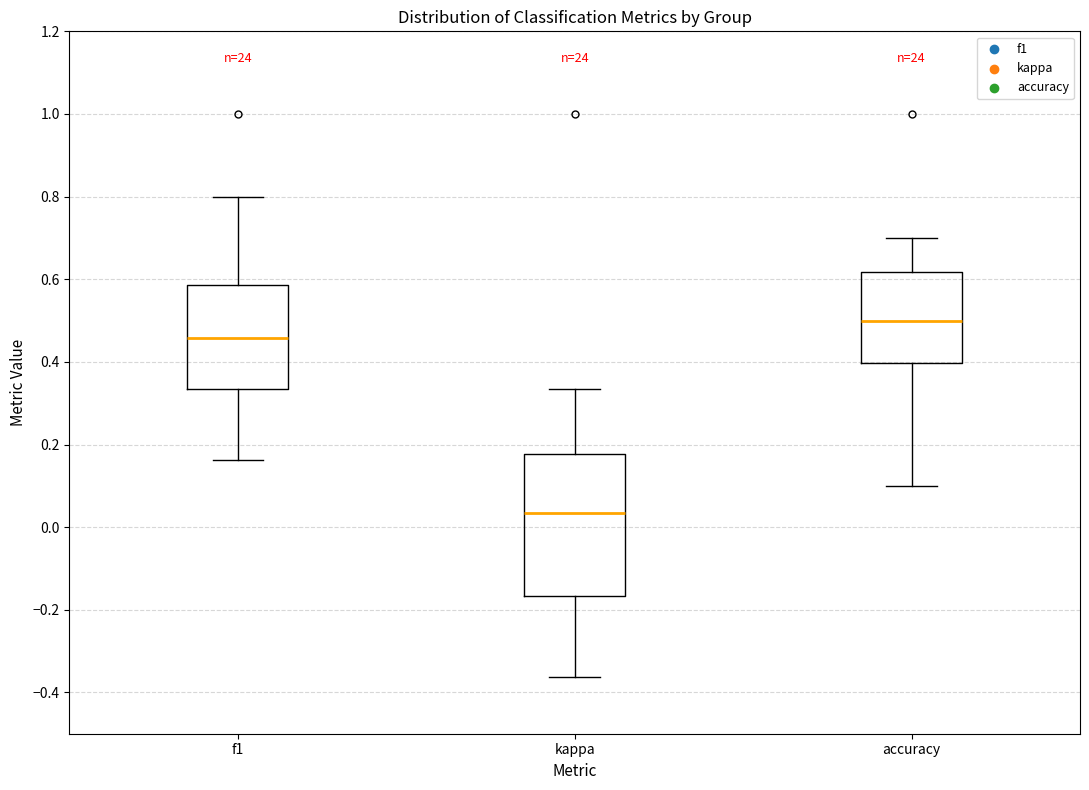

Which box has the highest median line?

accuracy